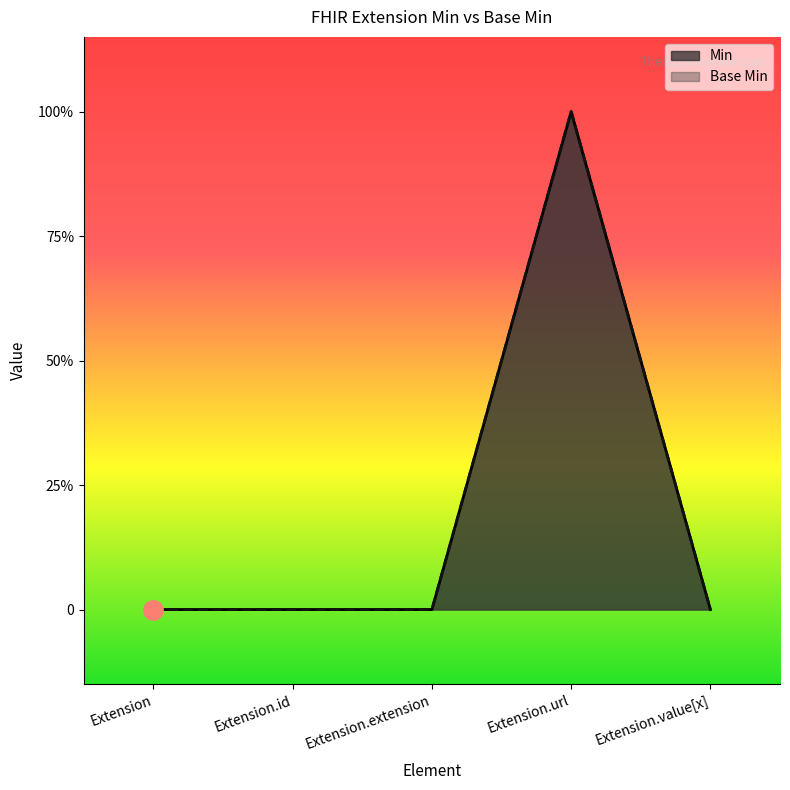

Which series has the largest range (max minus min)?

Base Min